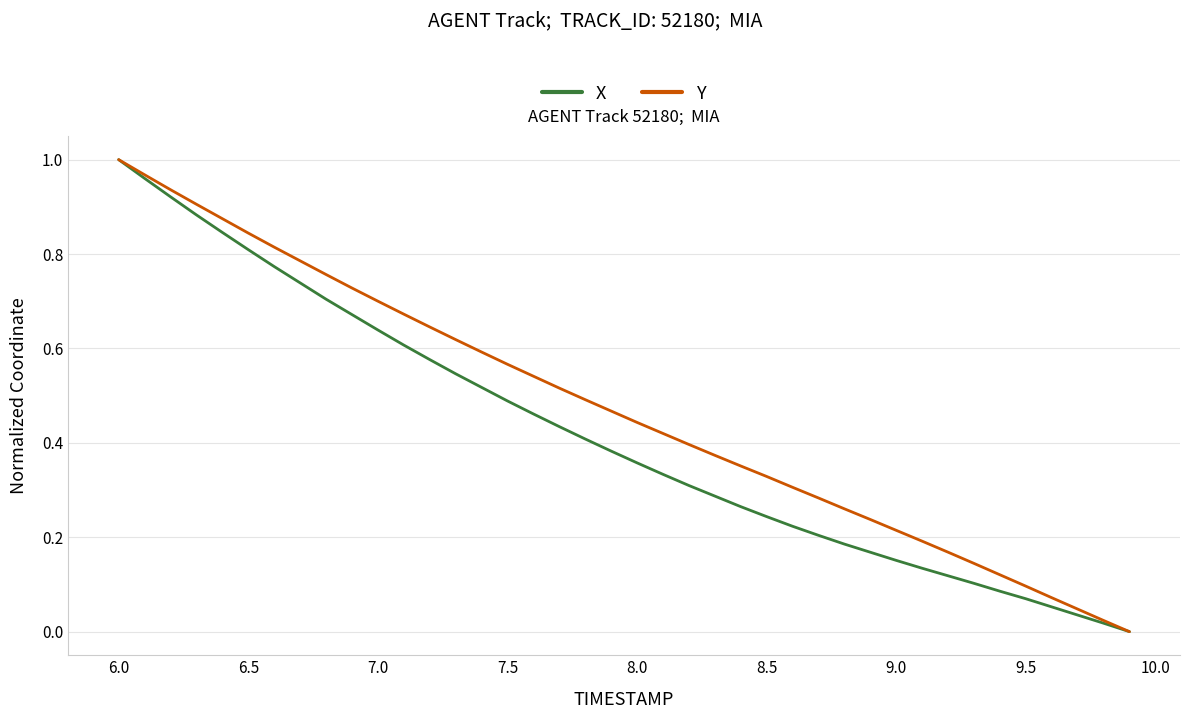

Rank the series by their average value, from lowest to highest.

X, Y